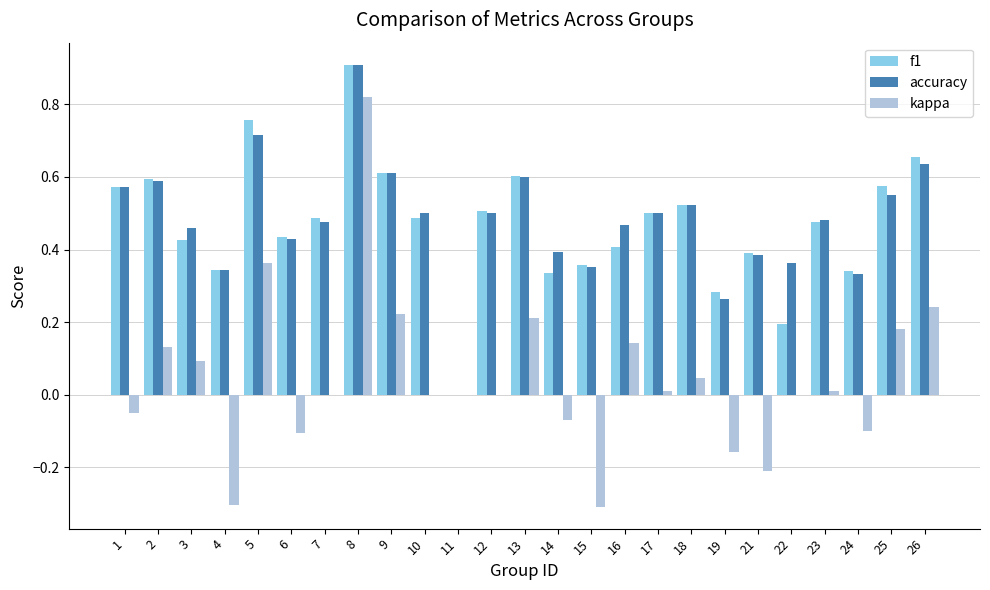

Are the bars horizontal?

No